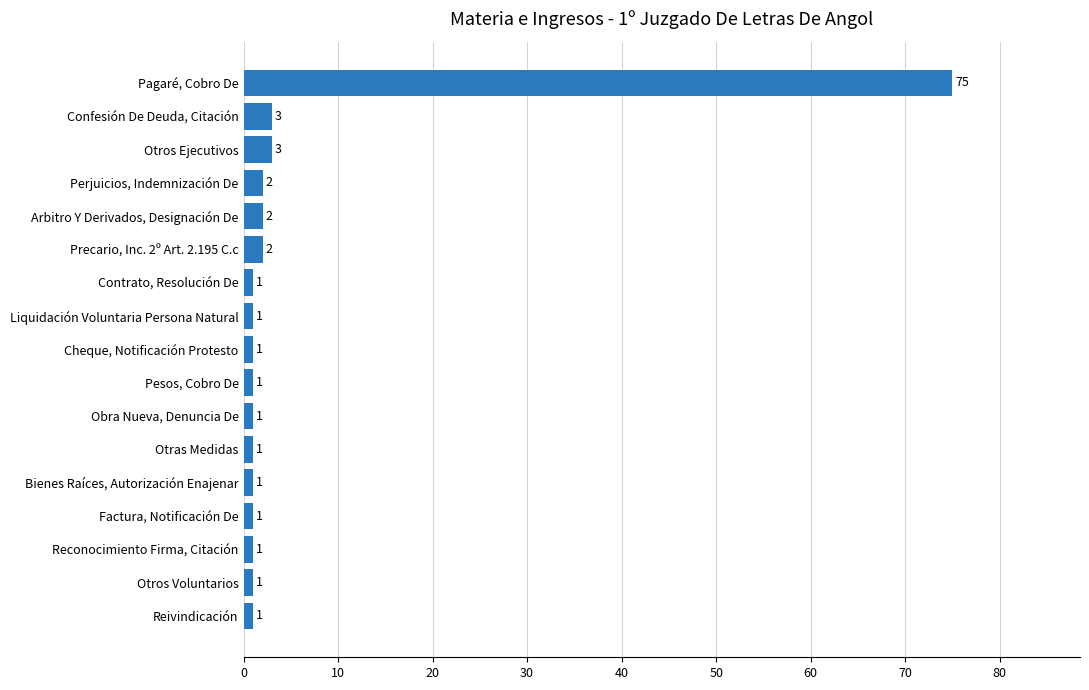

How many bars are there in total?

17